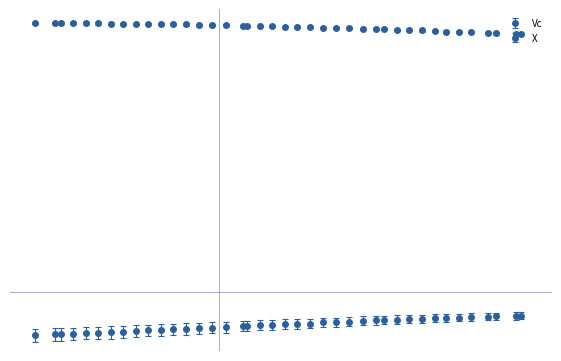

Does the chart have visible grid lines?

No